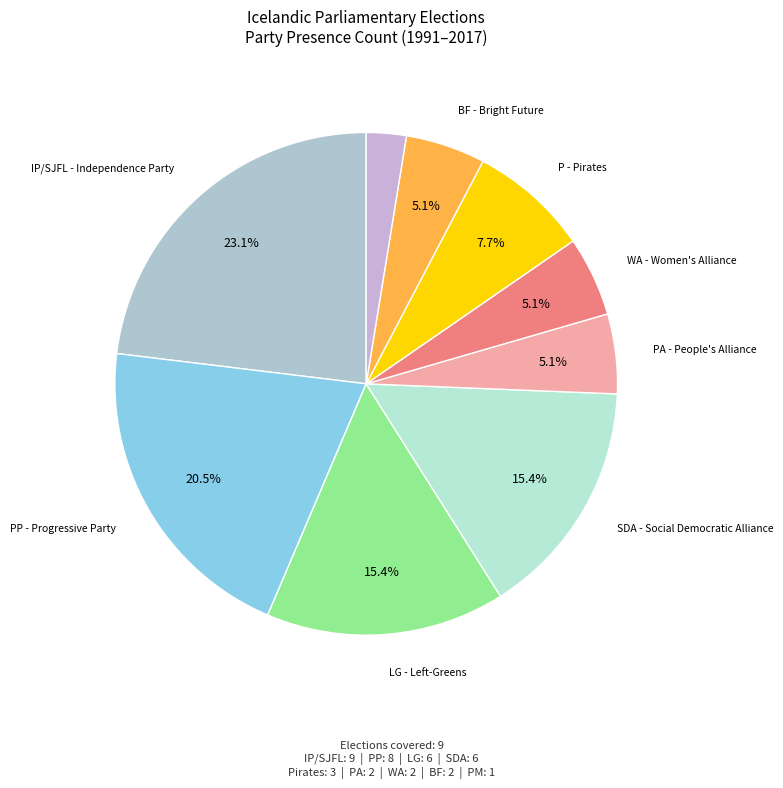

How many slices are in this pie chart?

9